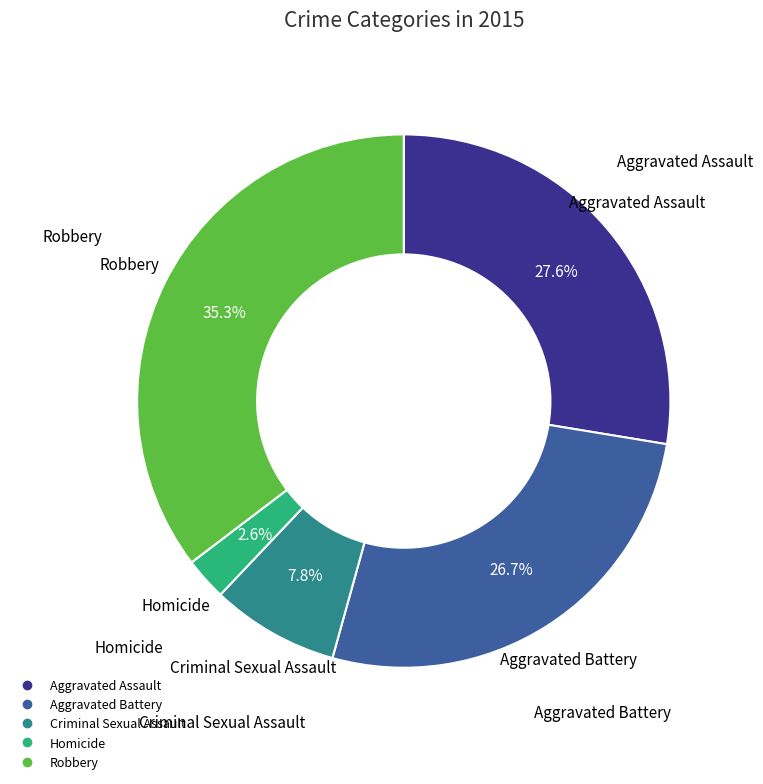

Does any single category account for the majority?

No